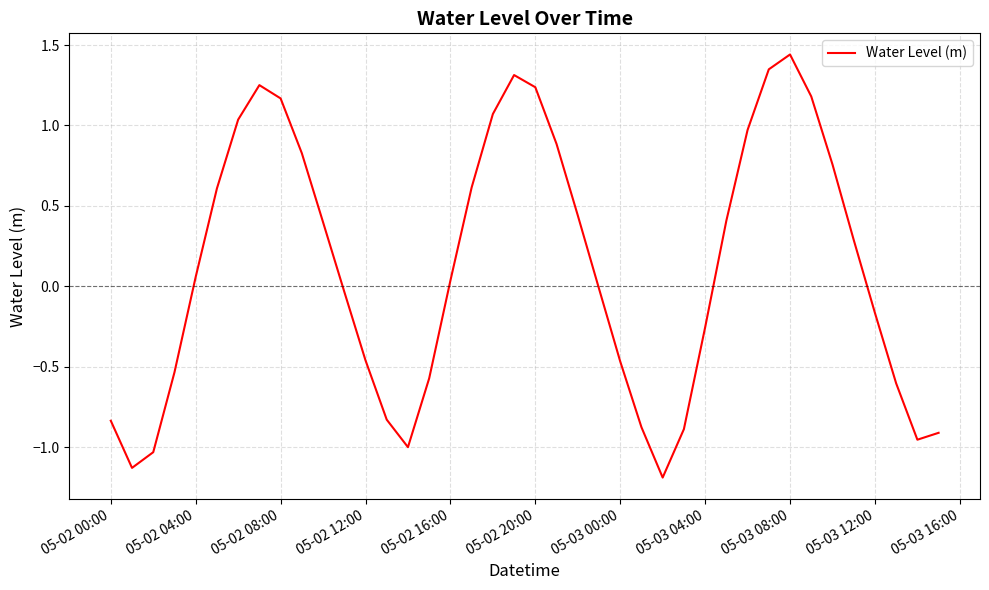

What is the difference between the maximum and minimum values?

2.6